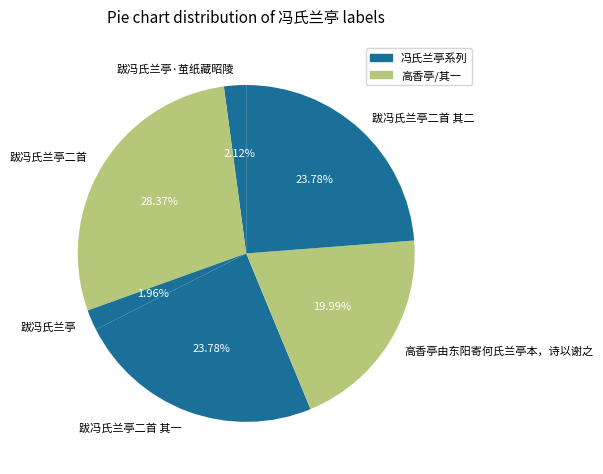

How many slices are in this pie chart?

6